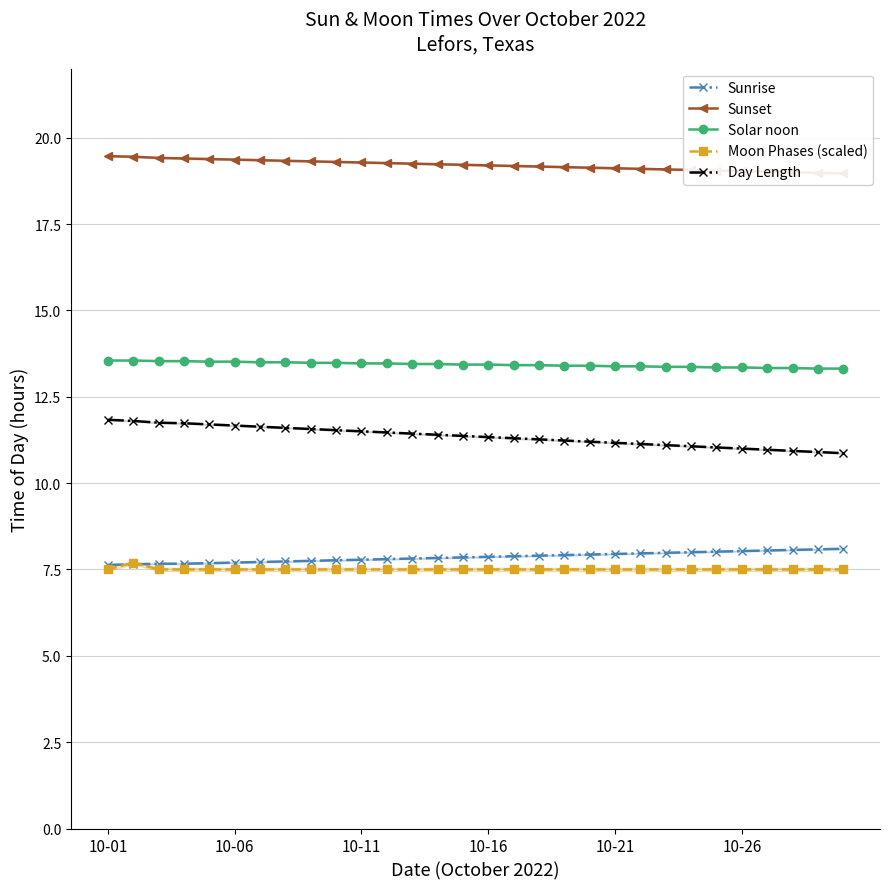

At which label does Day Length first exceed 11?

10-01